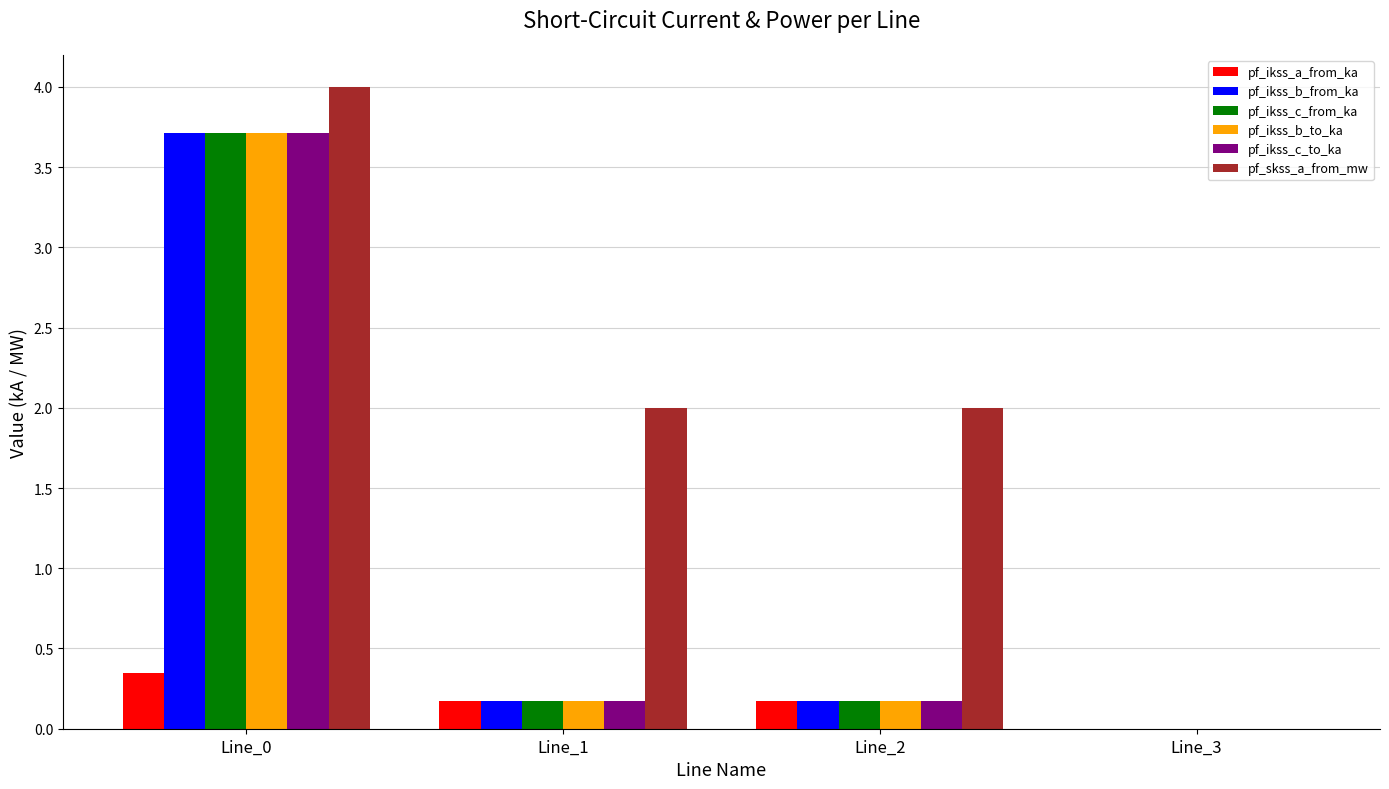

What is the sum of all pf_ikss_b_from_ka values?

4.1